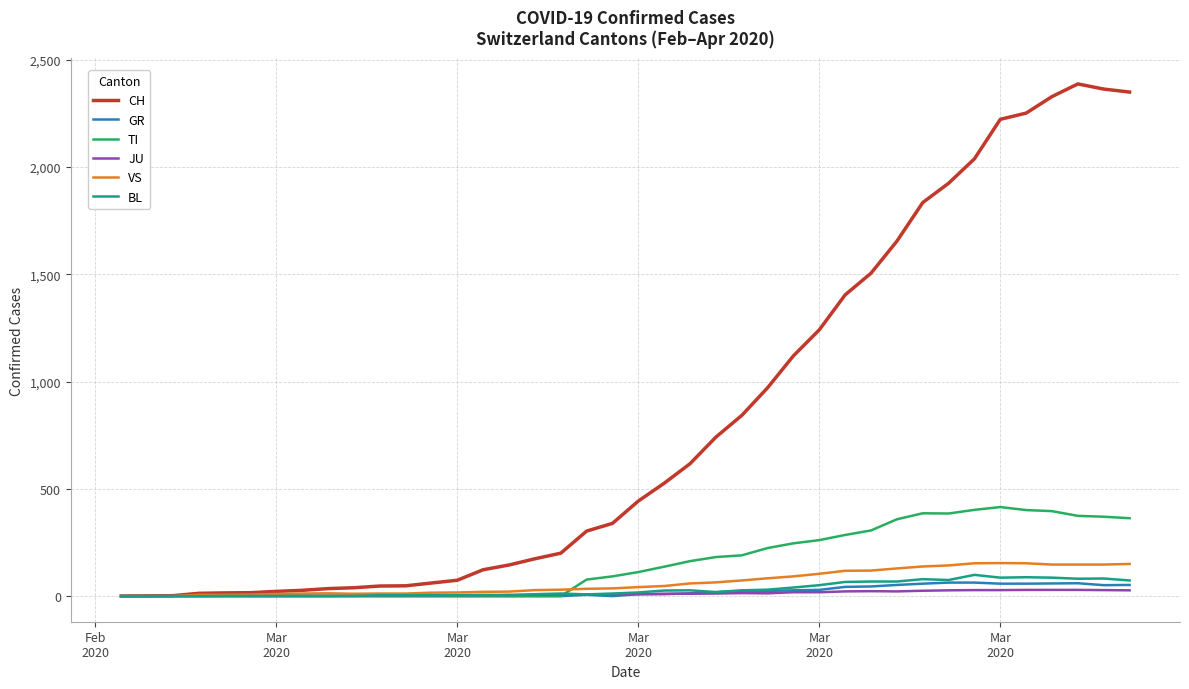

Which series has the largest range (max minus min)?

CH